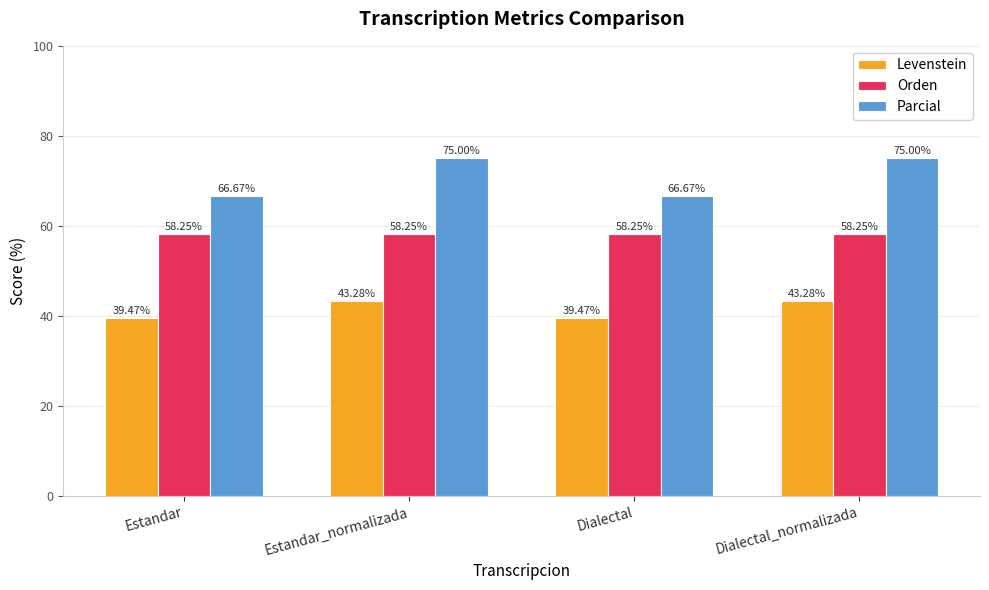

Is the value of Levenstein at Estandar greater than the value of Orden at Dialectal?

No